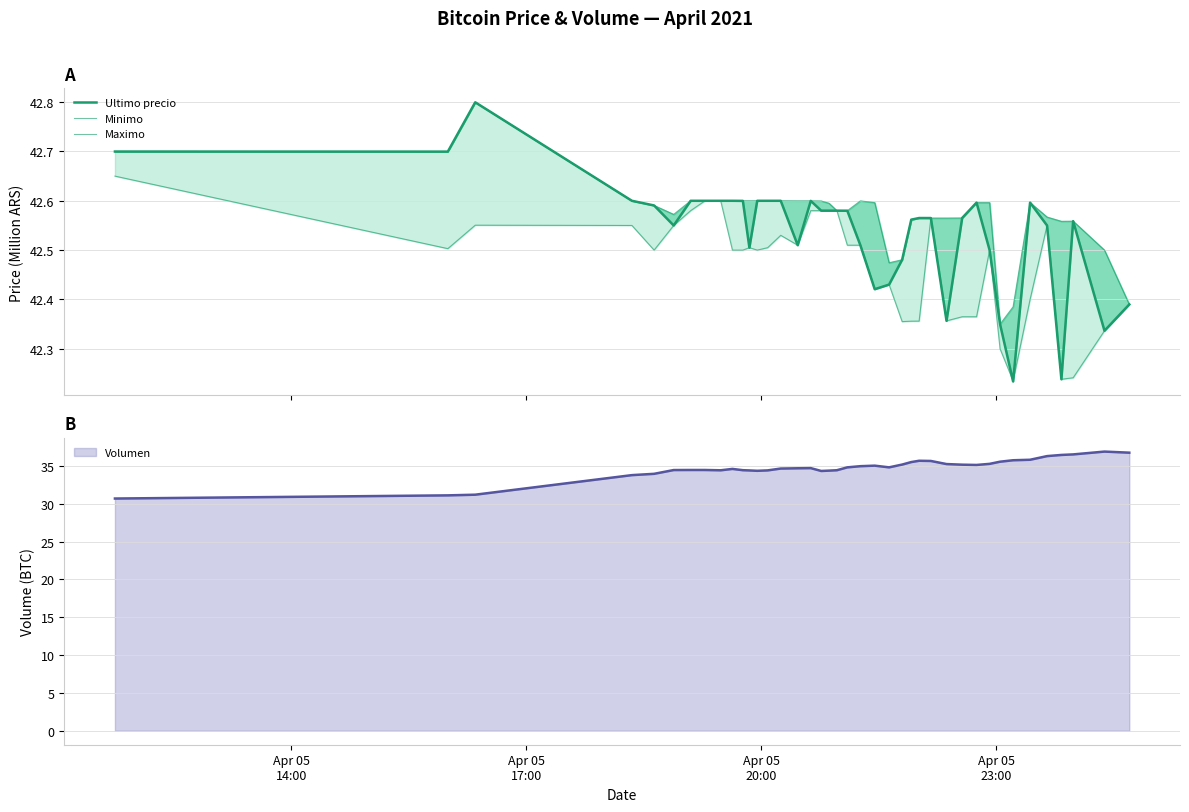

Which series has the widest spread of values?

Ultimo precio